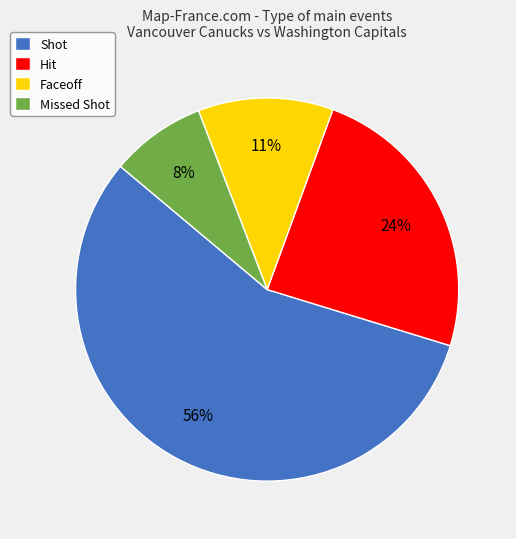

Does any single category account for the majority?

Yes